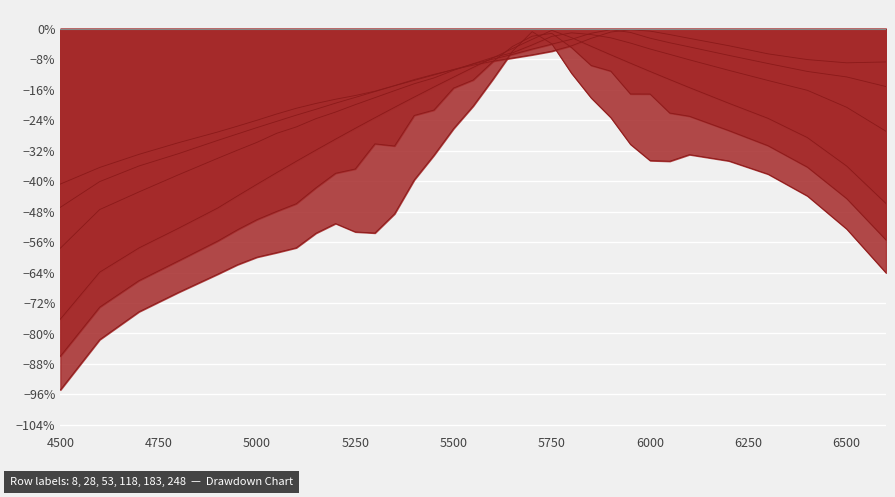

What is the value of the 28 point at the 26th from the left?

-0.2